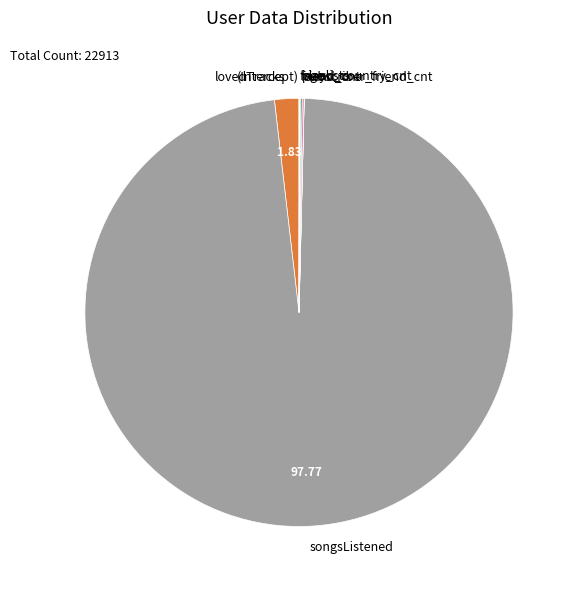

Which slice represents more than half of the pie?

songsListened